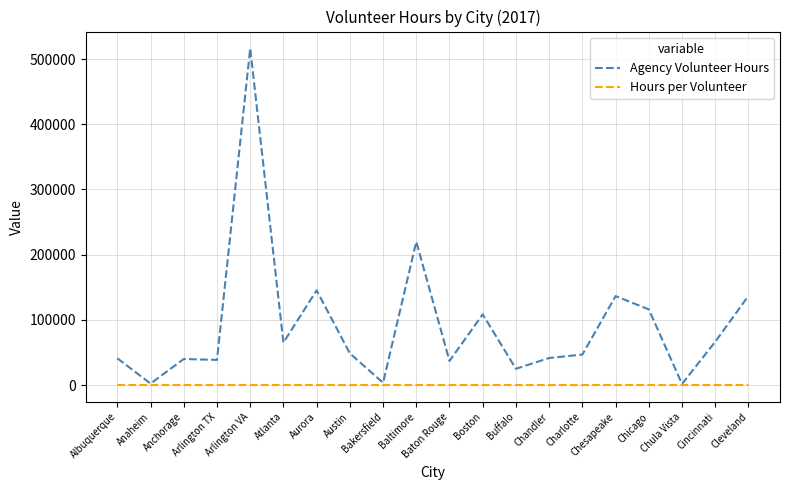

Which series changed the most between Anaheim and Buffalo?

Agency Volunteer Hours